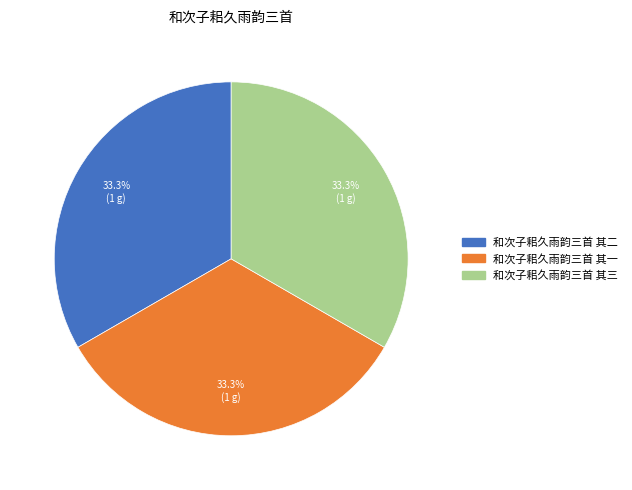

What portion of the pie excludes 和次子耜久雨韵三首 其二?

66.7%